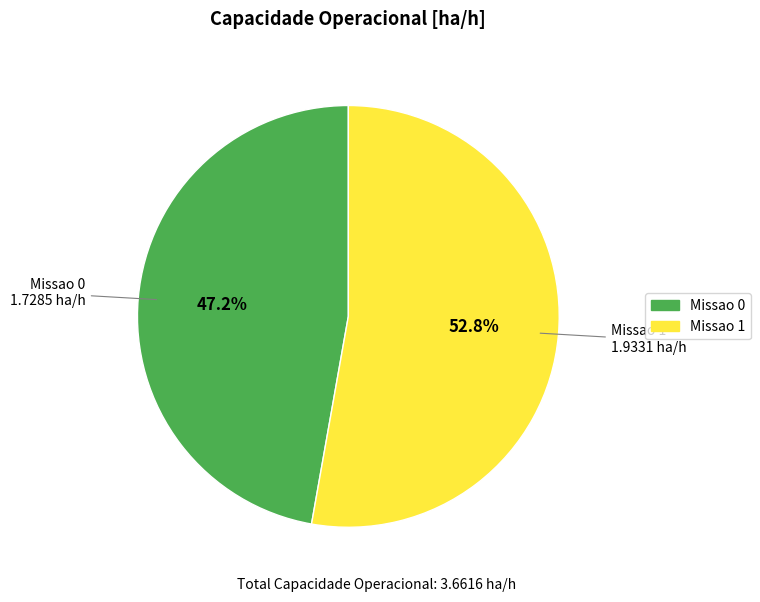

What is the ratio of the value at Missao 1 to the value at Missao 0?

1.1